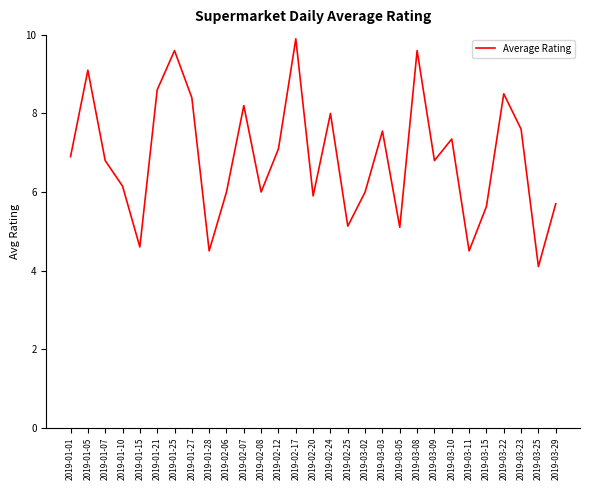

Which has a higher value, 2019-01-15 or 2019-03-10?

2019-03-10